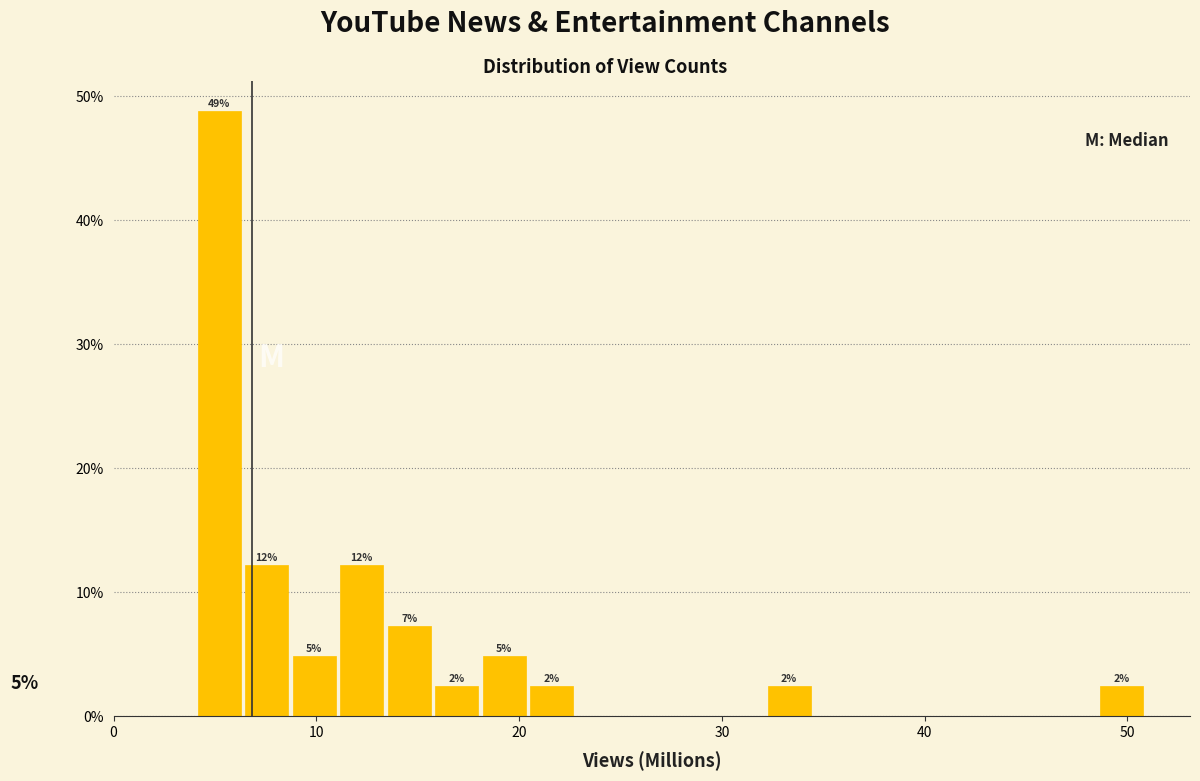

Around what value on the x-axis is the tallest bar? Give the approximate position of its centre, as read against the axis.

5